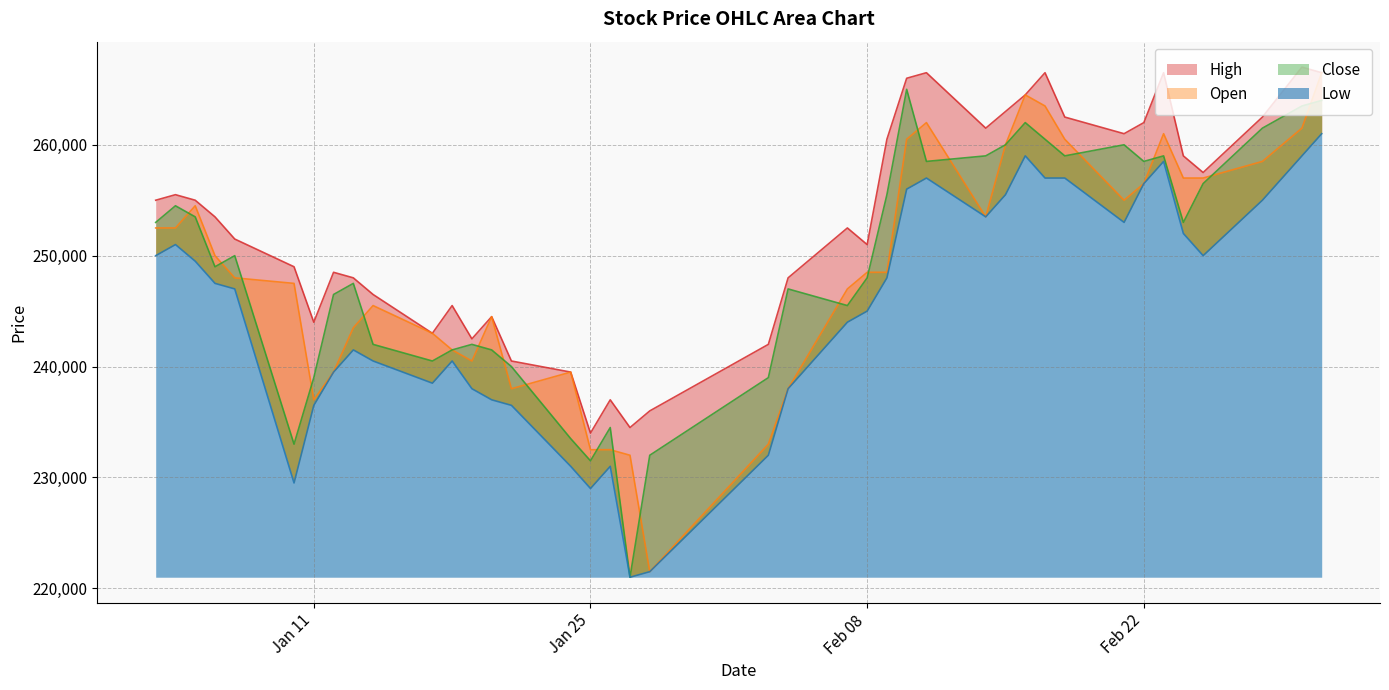

What is the difference between the maximum and minimum values in the Open series?

45000